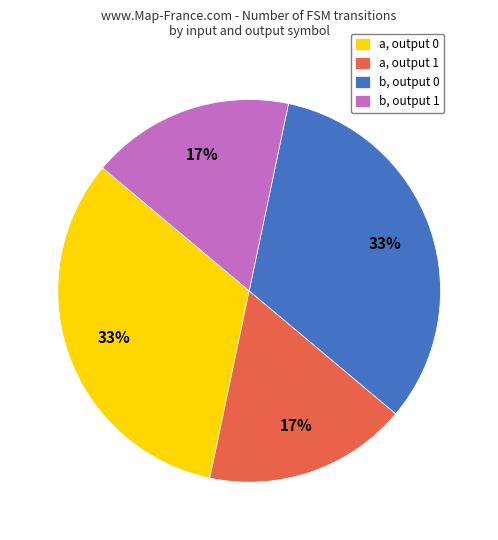

Is it true that b, output 1 is 11% of the pie?

False